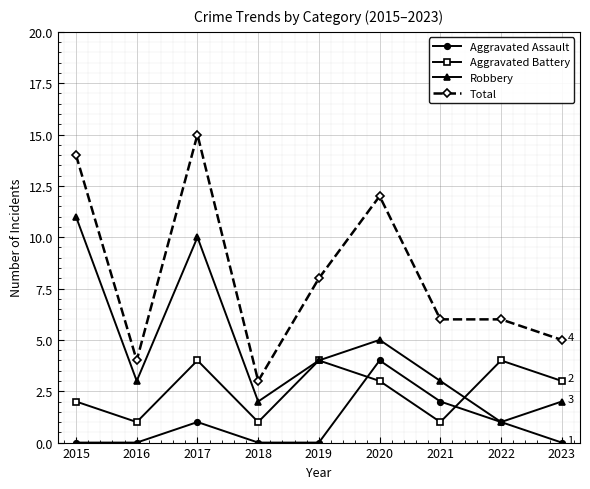

Reading left to right, list all the values displayed in this chart.

Aggravated Assault: 0	0	1	0	0	4	2	1	0
Aggravated Battery: 2	1	4	1	4	3	1	4	3
Robbery: 11	3	10	2	4	5	3	1	2
Total: 14	4	15	3	8	12	6	6	5